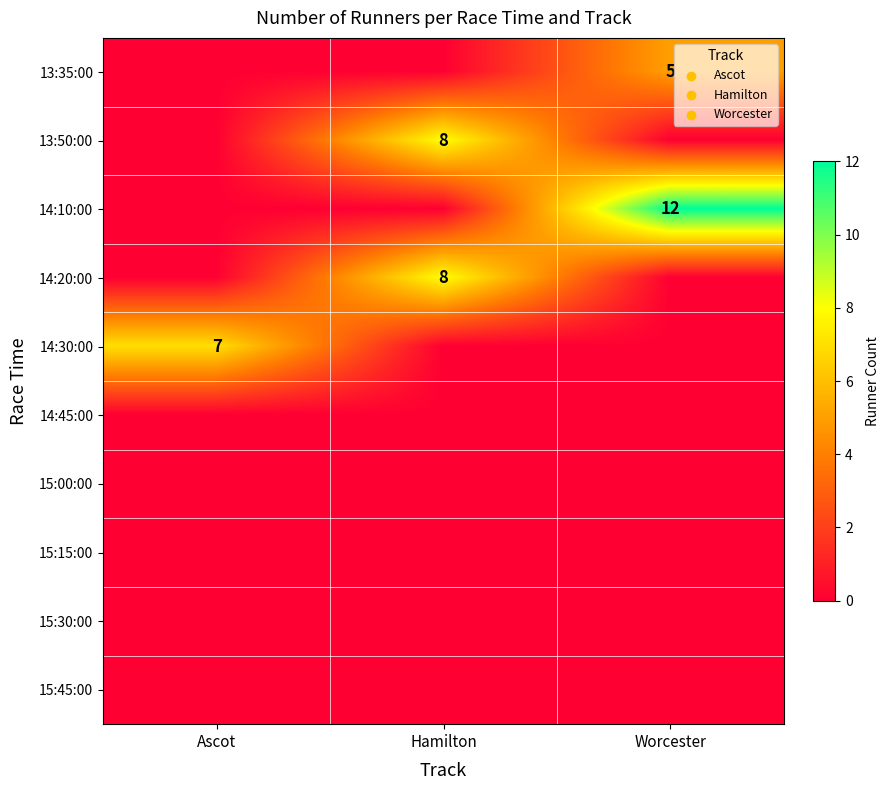

The value of 14:10:00 at Worcester is 18. True or false?

False